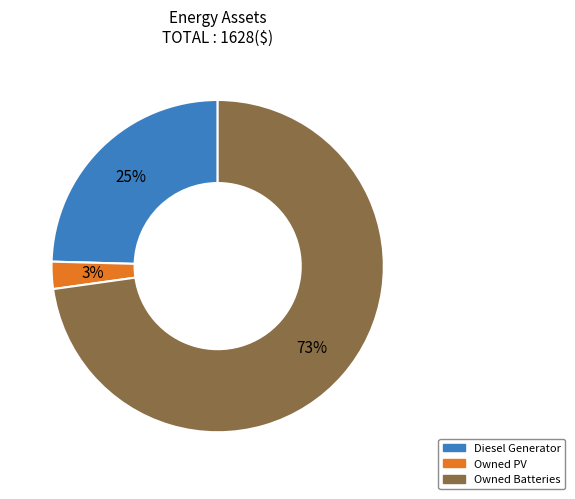

Between Diesel Generator and Owned PV, which is larger?

Diesel Generator